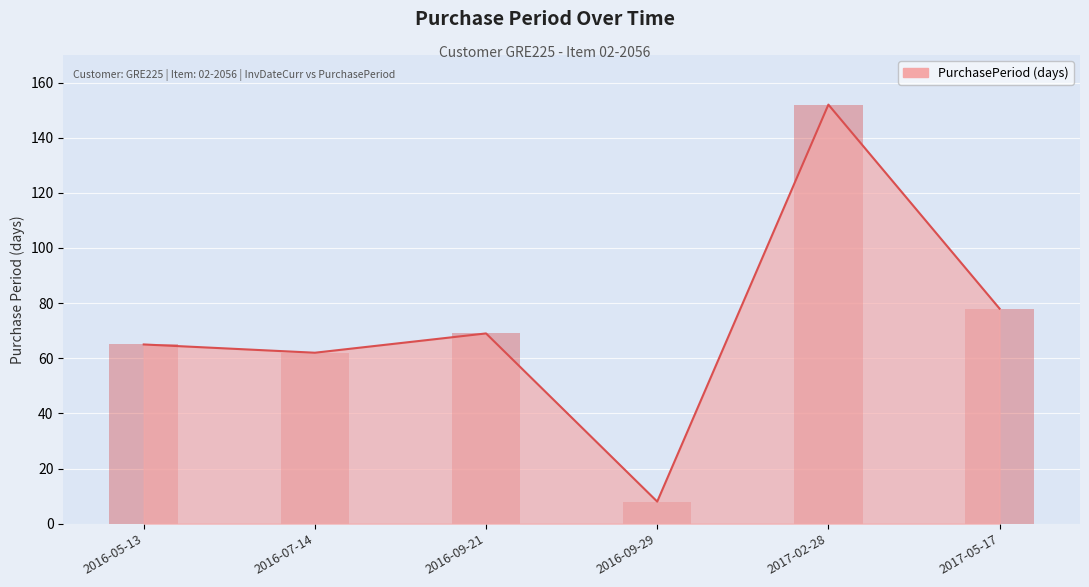

Reading left to right, list all the values displayed in this chart.

2016-05-13=65	2016-07-14=62	2016-09-21=69	2016-09-29=8	2017-02-28=152	2017-05-17=78